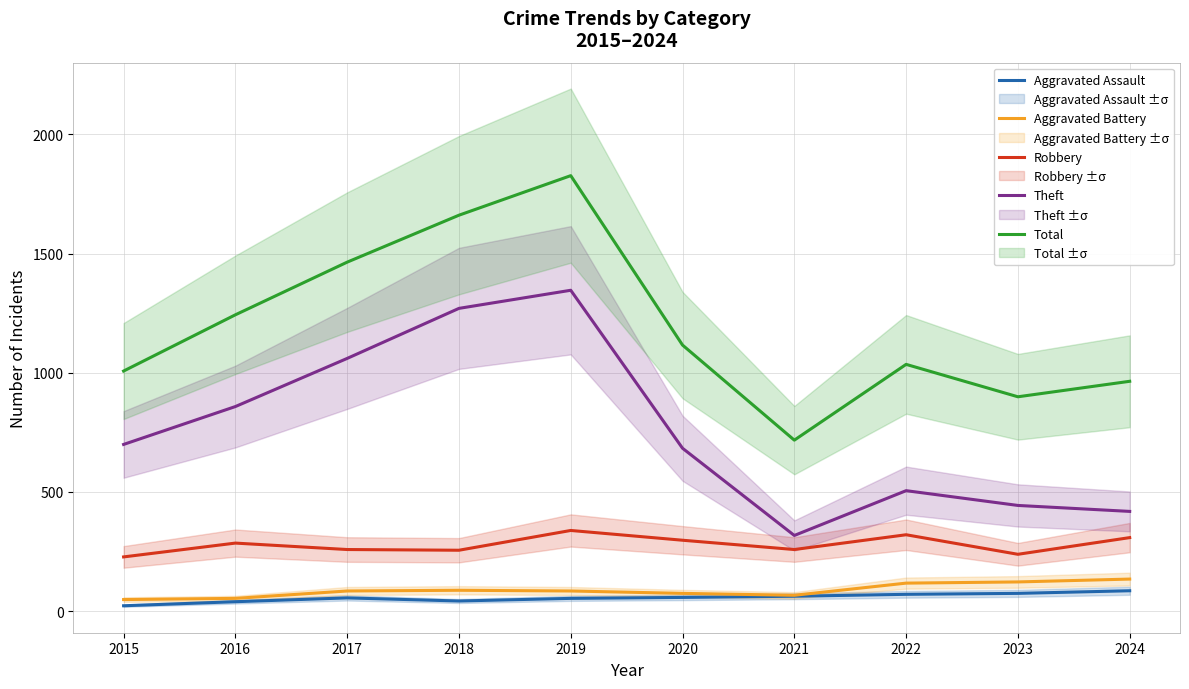

Where is Theft nearest to the value 831?

2016